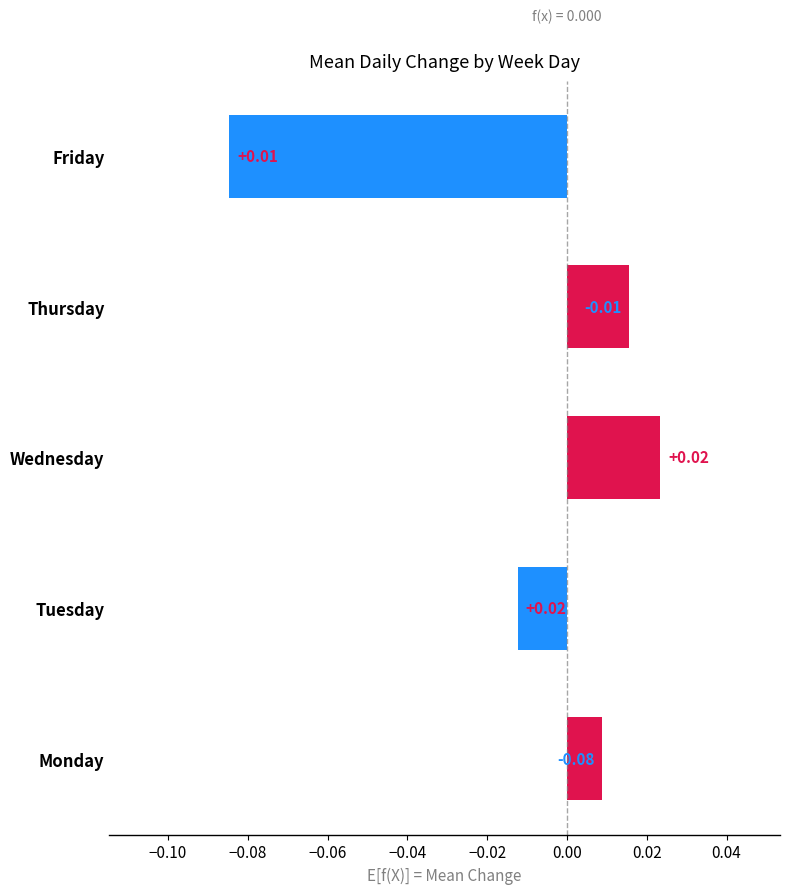

At which category does the chart reach its minimum across all series?

Friday